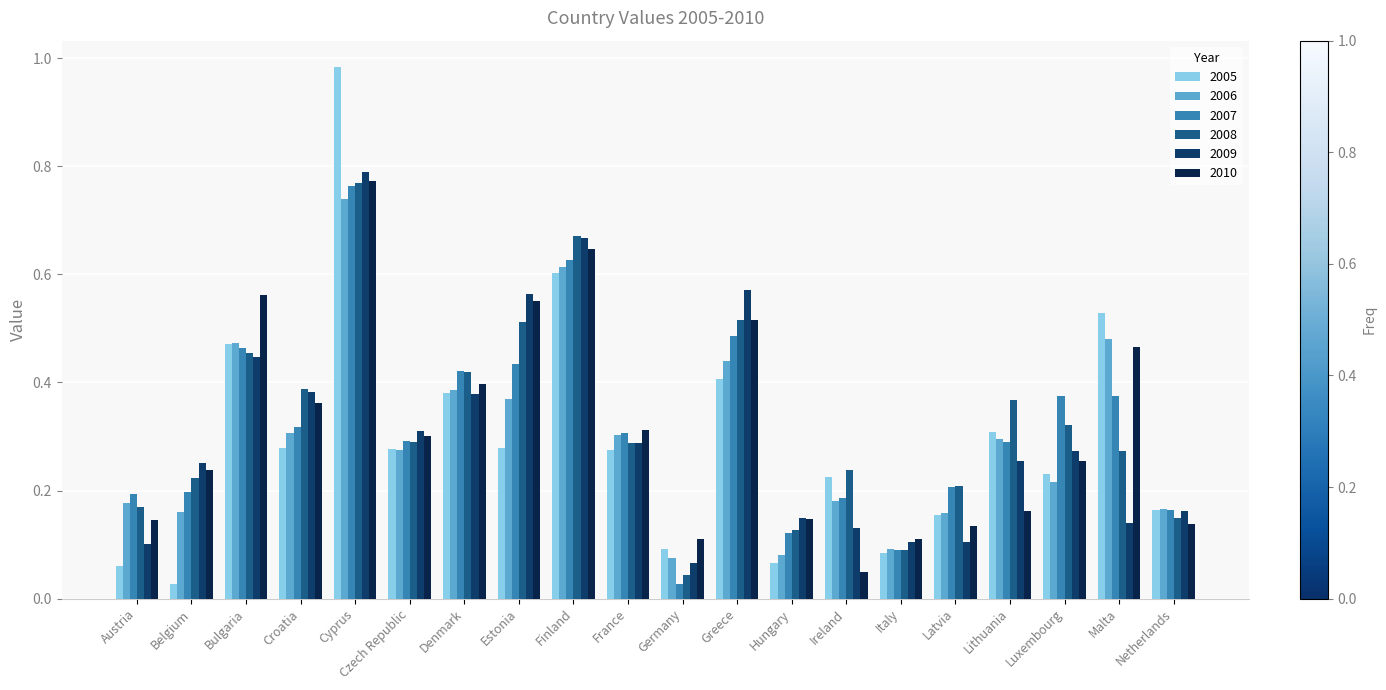

At how many categories does at least one series exceed 0?

20